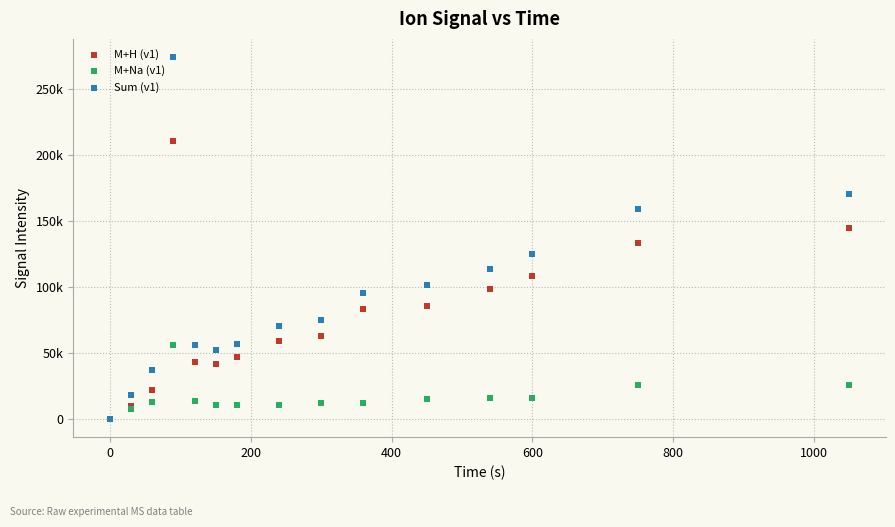

What are all the series names shown in the legend?

M+H (v1), M+Na (v1), Sum (v1)